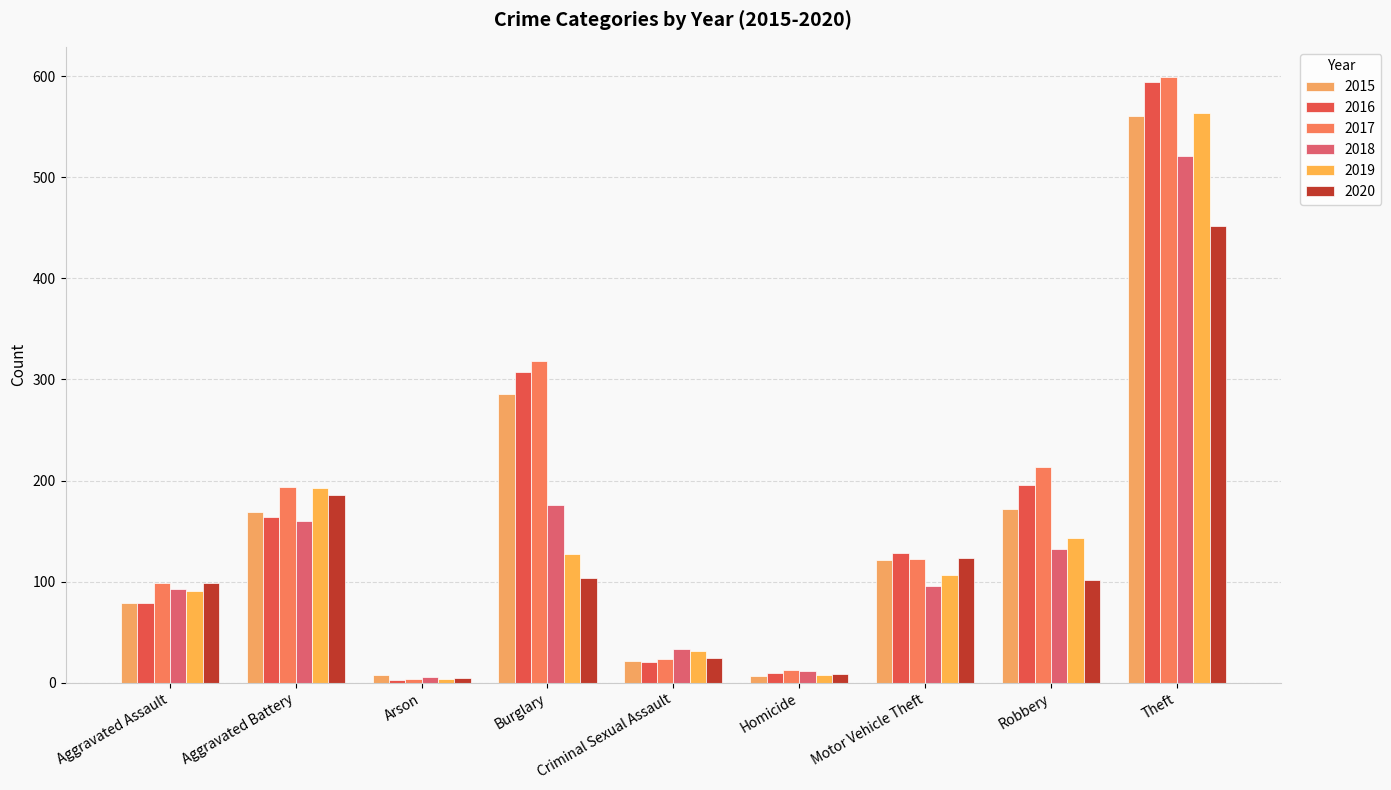

Count the number of data series in this chart.

6